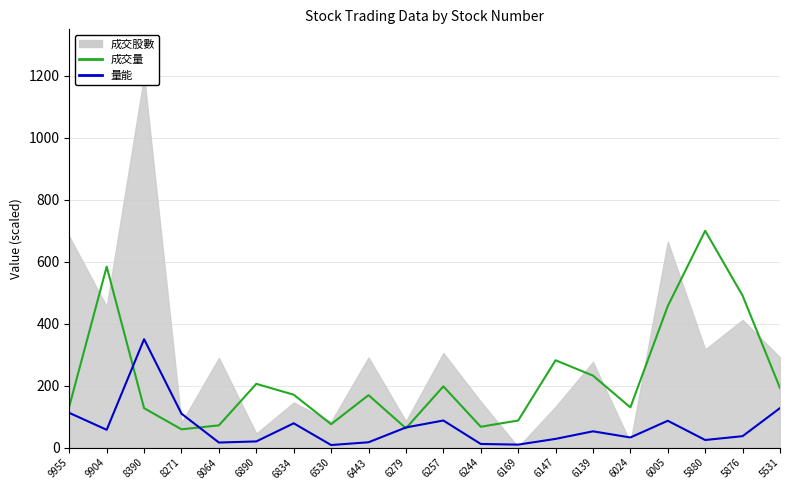

Rank the categories by 成交量 value from highest to lowest.

5880, 9904, 5876, 6005, 6147, 6139, 6890, 6257, 5531, 6834, 6443, 9955, 6024, 8390, 6169, 6530, 8064, 6244, 6279, 8271